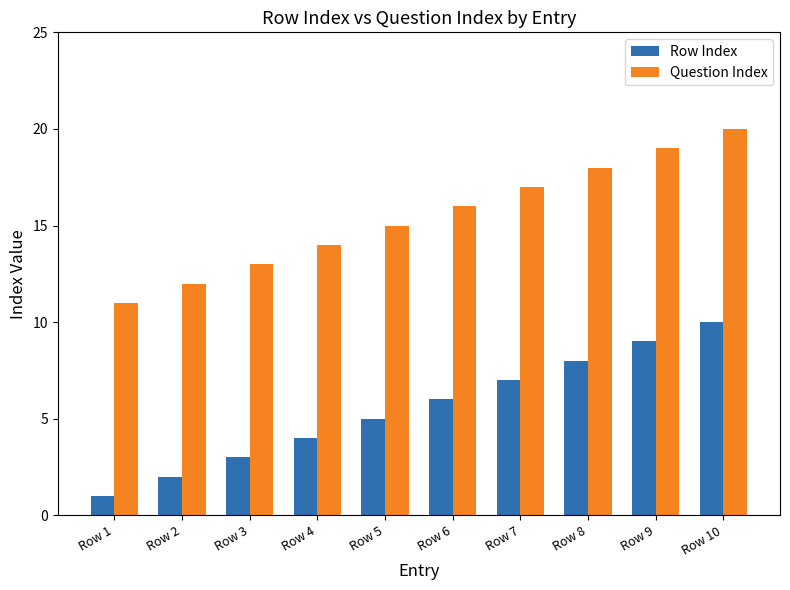

What is the sum of the Row Index values at Row 9 and Row 2?

11